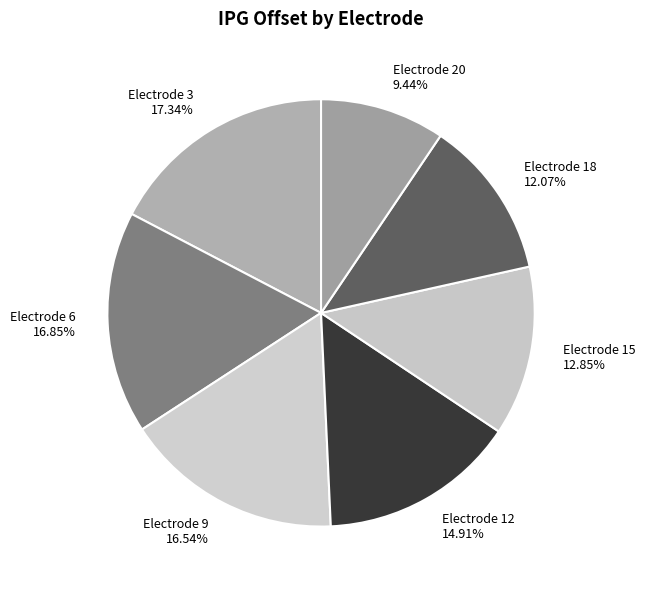

How many slices are in this pie chart?

7